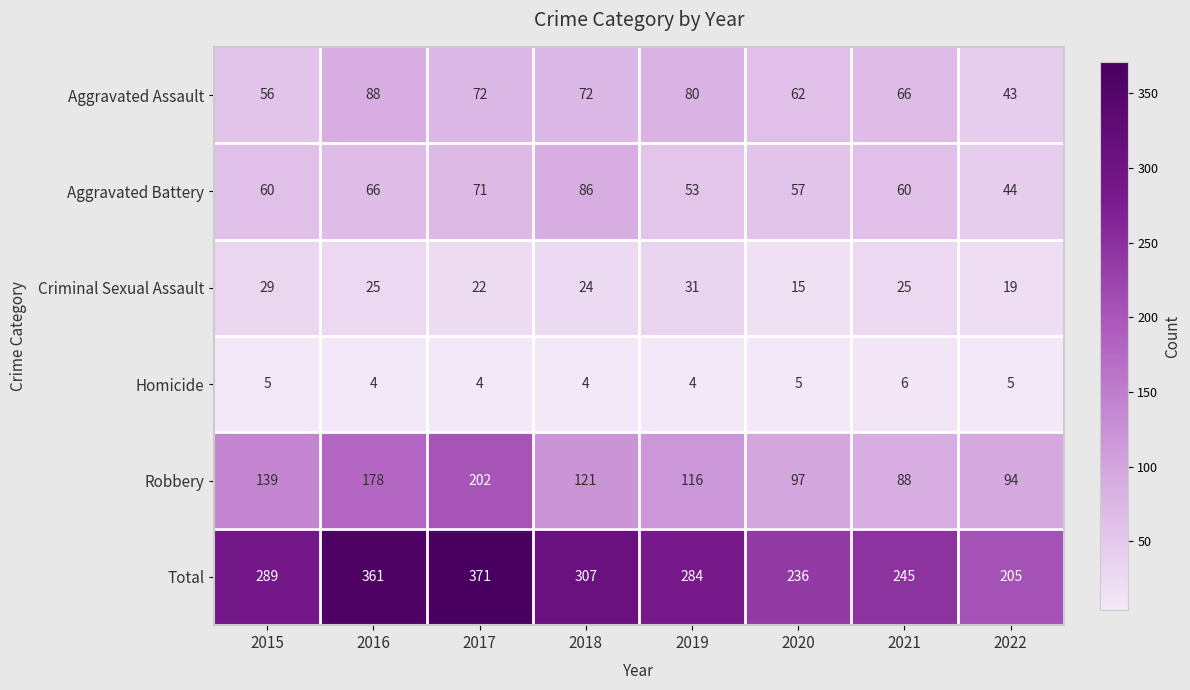

The Aggravated Assault series shows 62 at 2020. True or false?

True